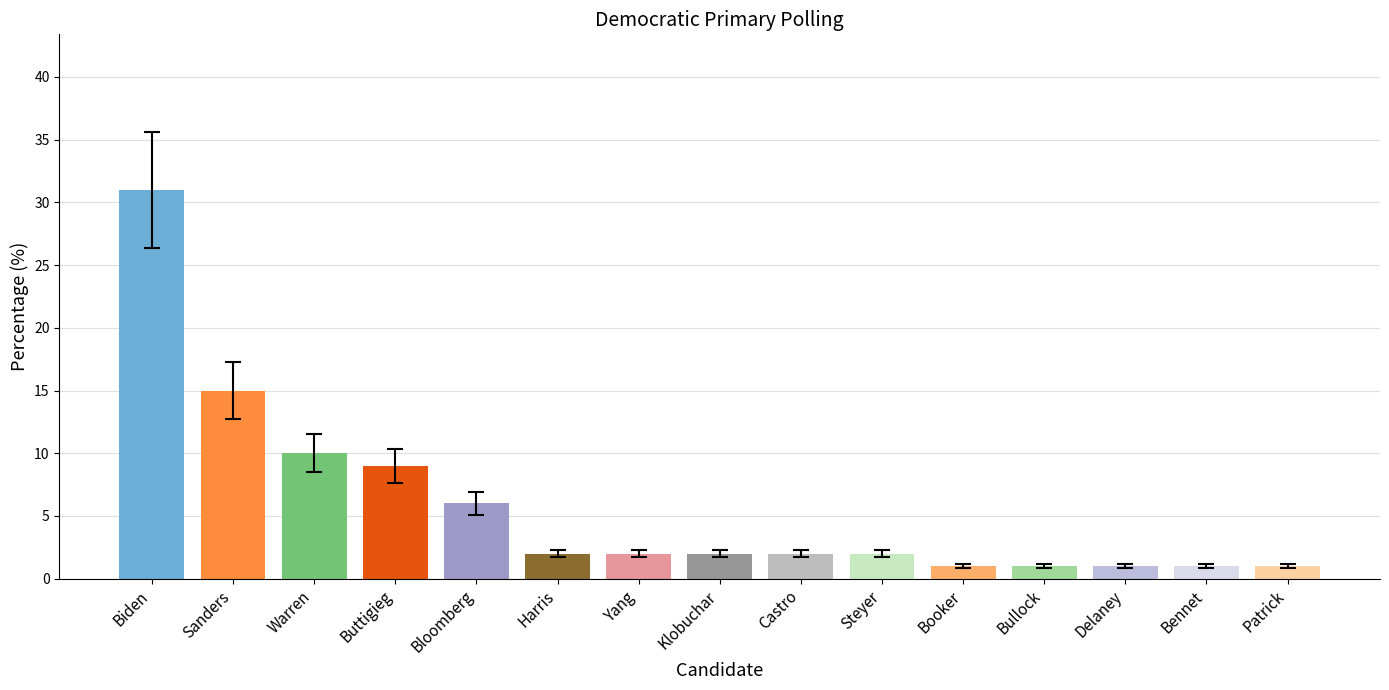

What position from the right is Warren?

13